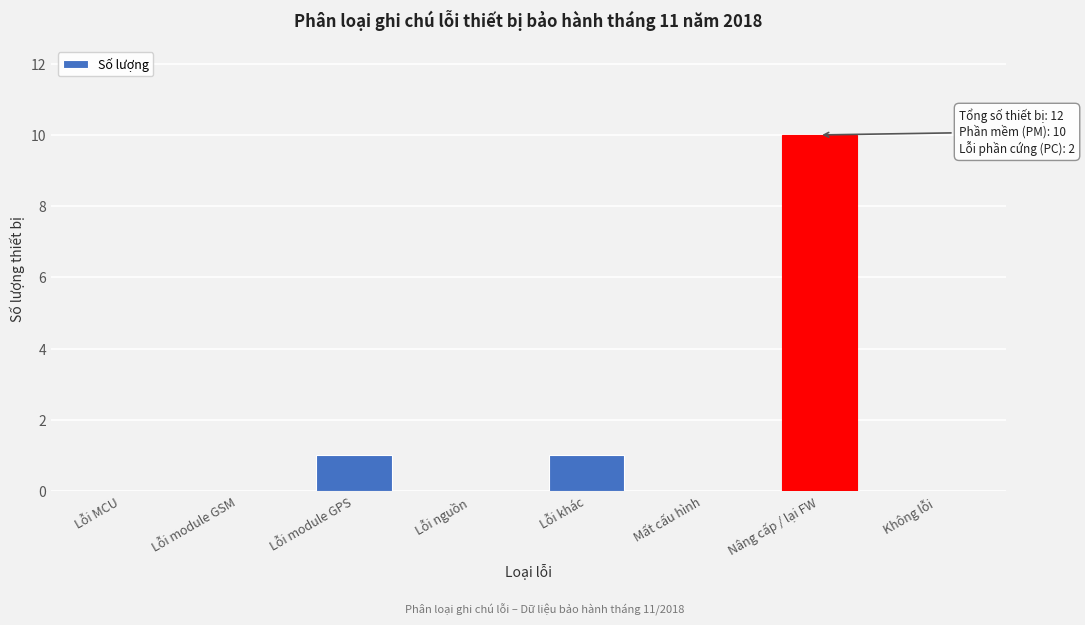

Reading left to right, what are all the values shown in this chart?

Lỗi MCU=0	Lỗi module GSM=0	Lỗi module GPS=1	Lỗi nguồn=0	Lỗi khác=1	Mất cấu hình=0	Nâng cấp / lại FW=10	Không lỗi=0